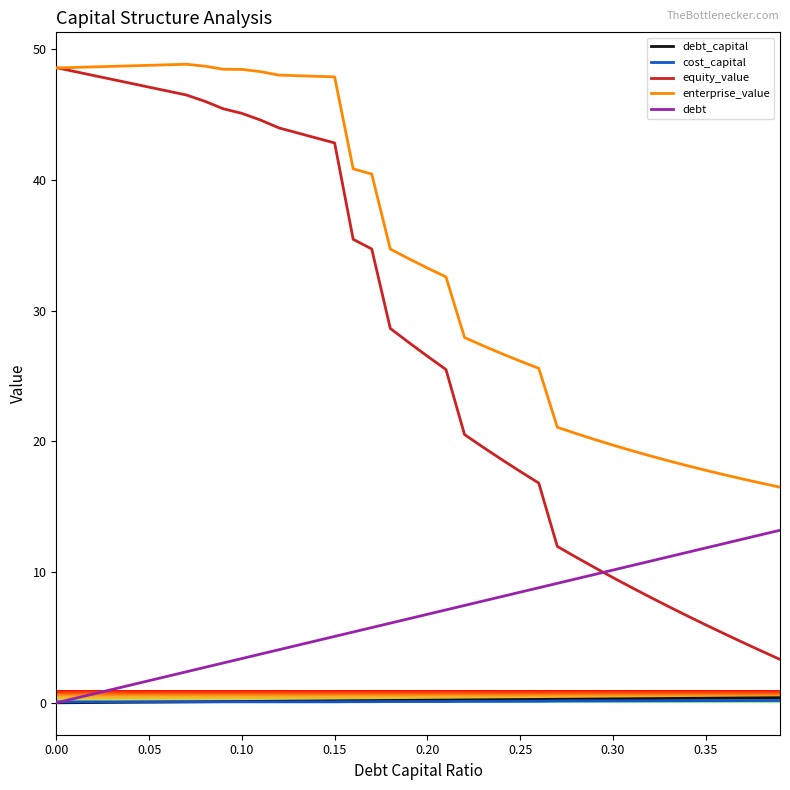

What is the greatest value displayed?

48.9